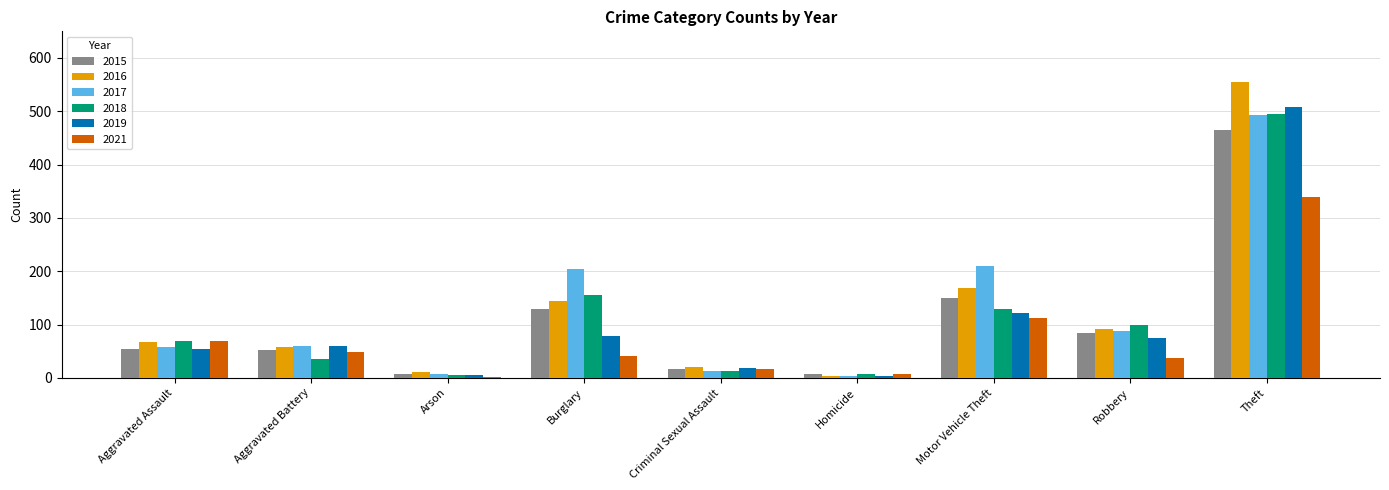

Which series has the largest range (max minus min)?

2016